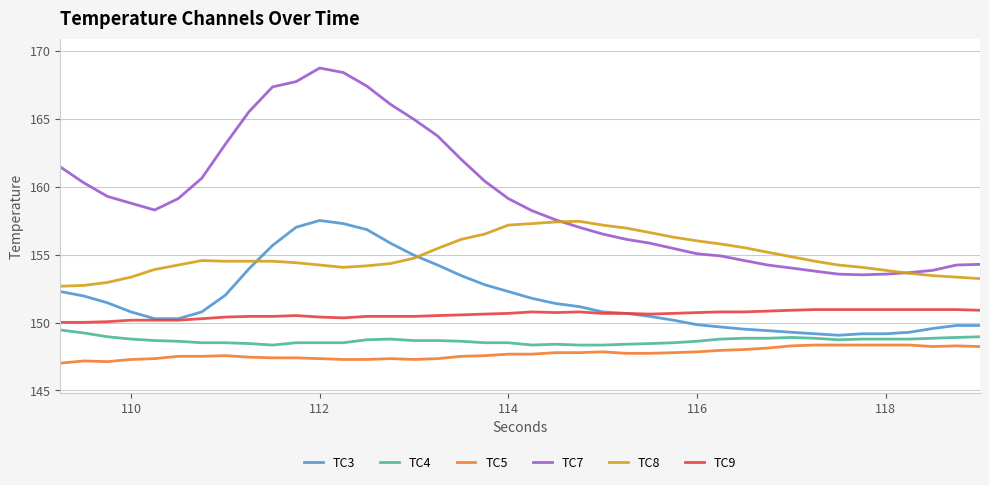

Which series has the largest total across all categories?

TC7